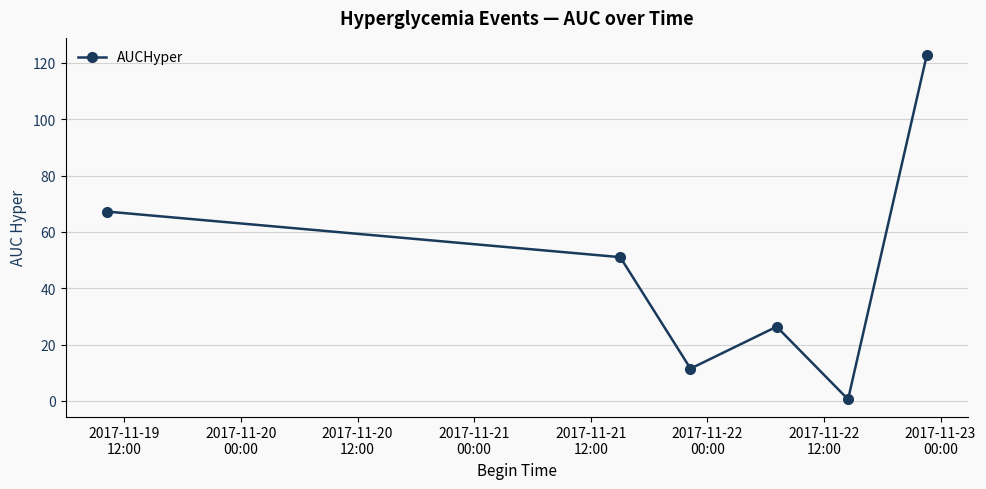

How many lines are shown in the chart?

1